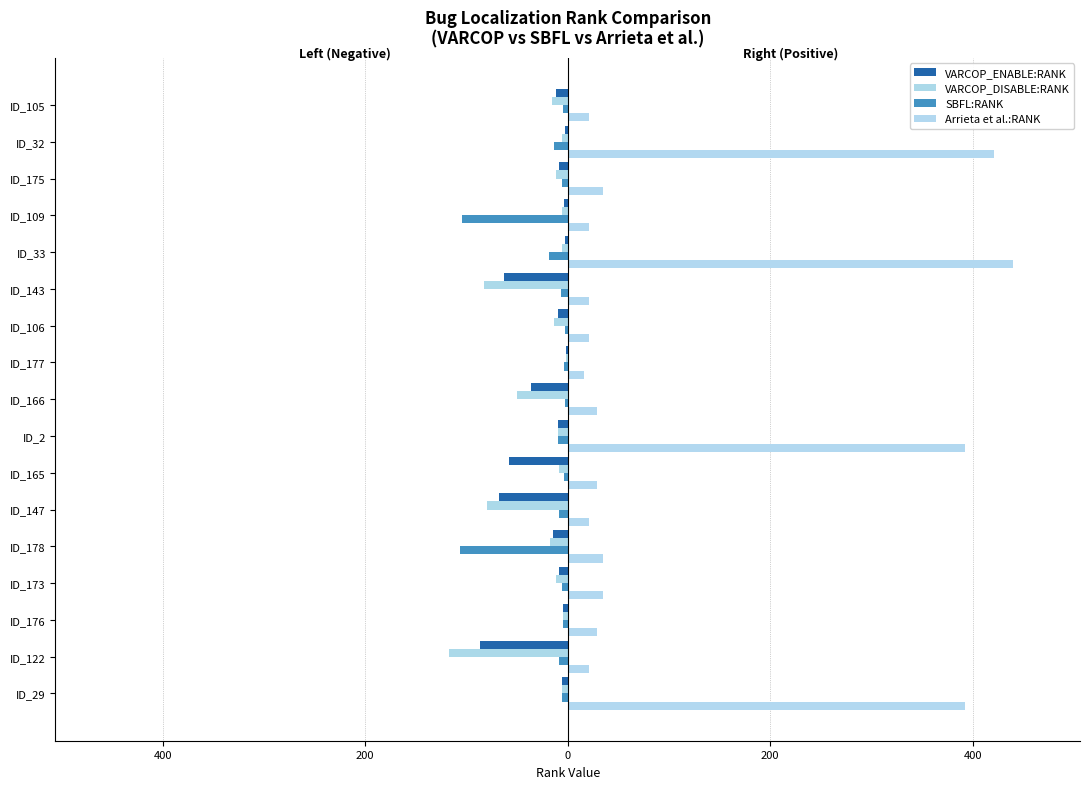

What is the sum of all Arrieta et al.:RANK values?

1979